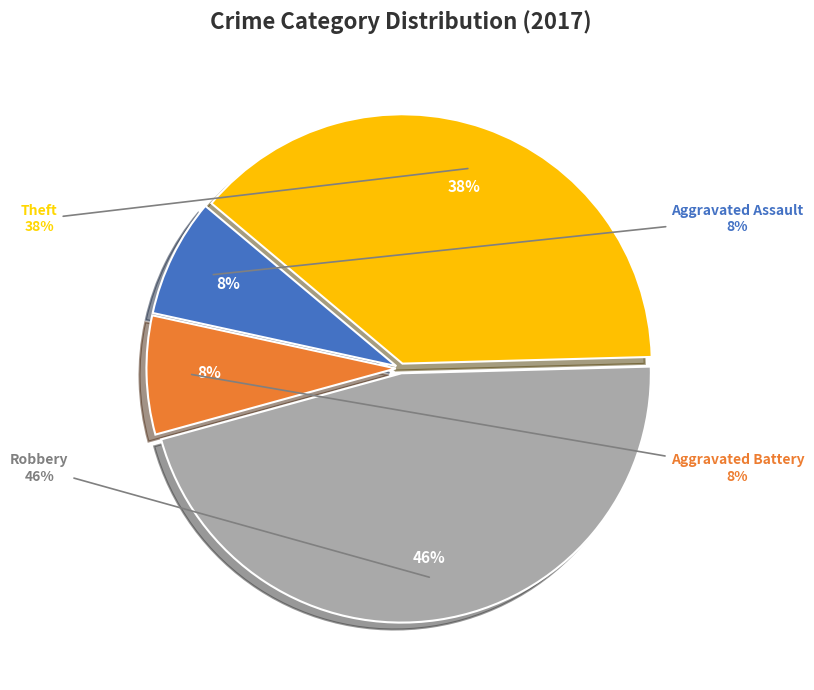

Between Aggravated Assault and Aggravated Battery, which is larger?

Aggravated Assault